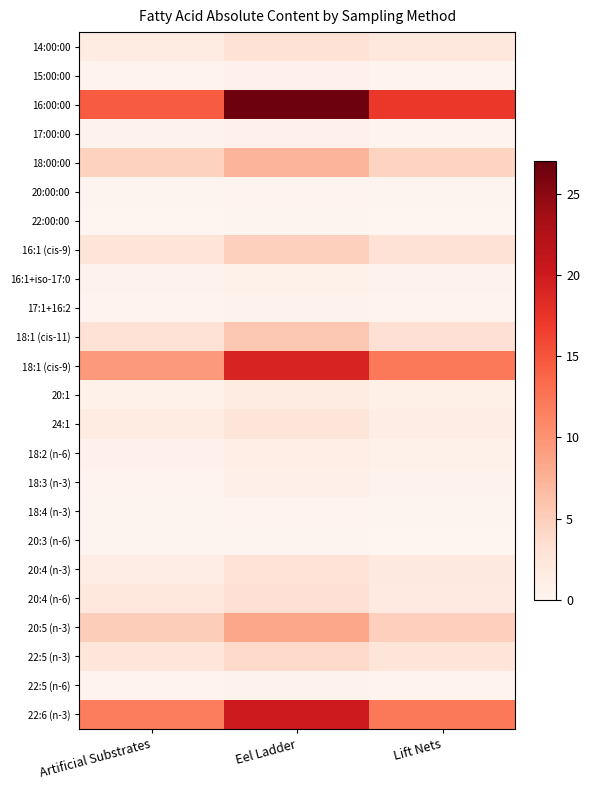

What is the smallest value displayed?

0.1